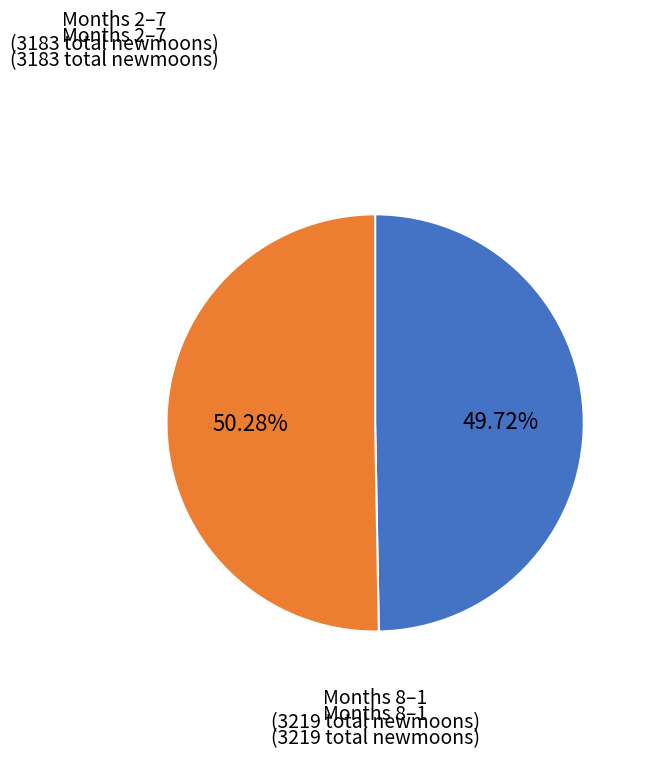

Is there any slice that represents more than half of the pie?

Yes